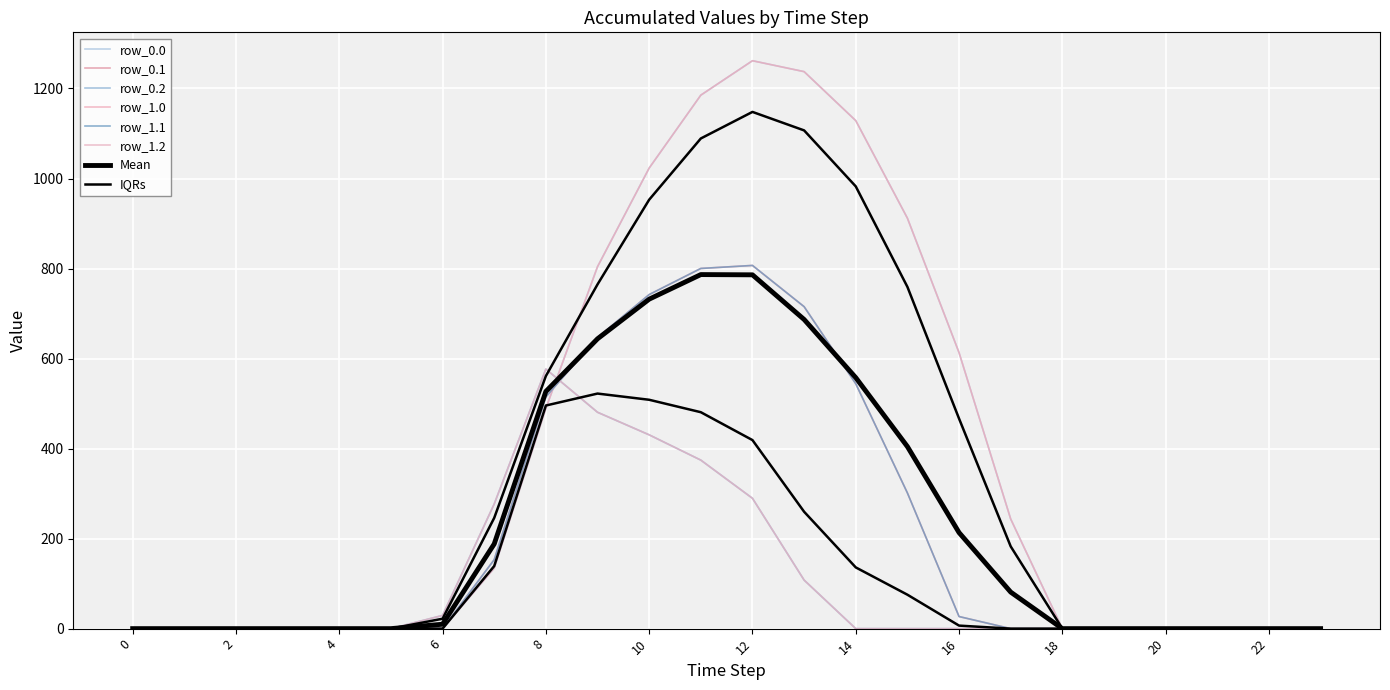

Where is row_1.1 nearest to the value 403?

15